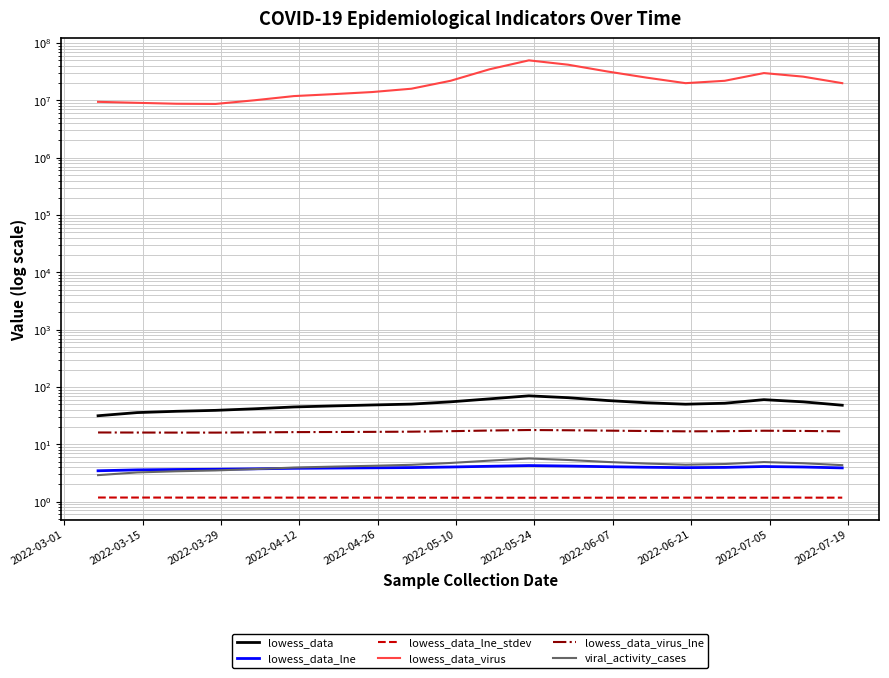

What is the greatest value displayed?

50000000.0